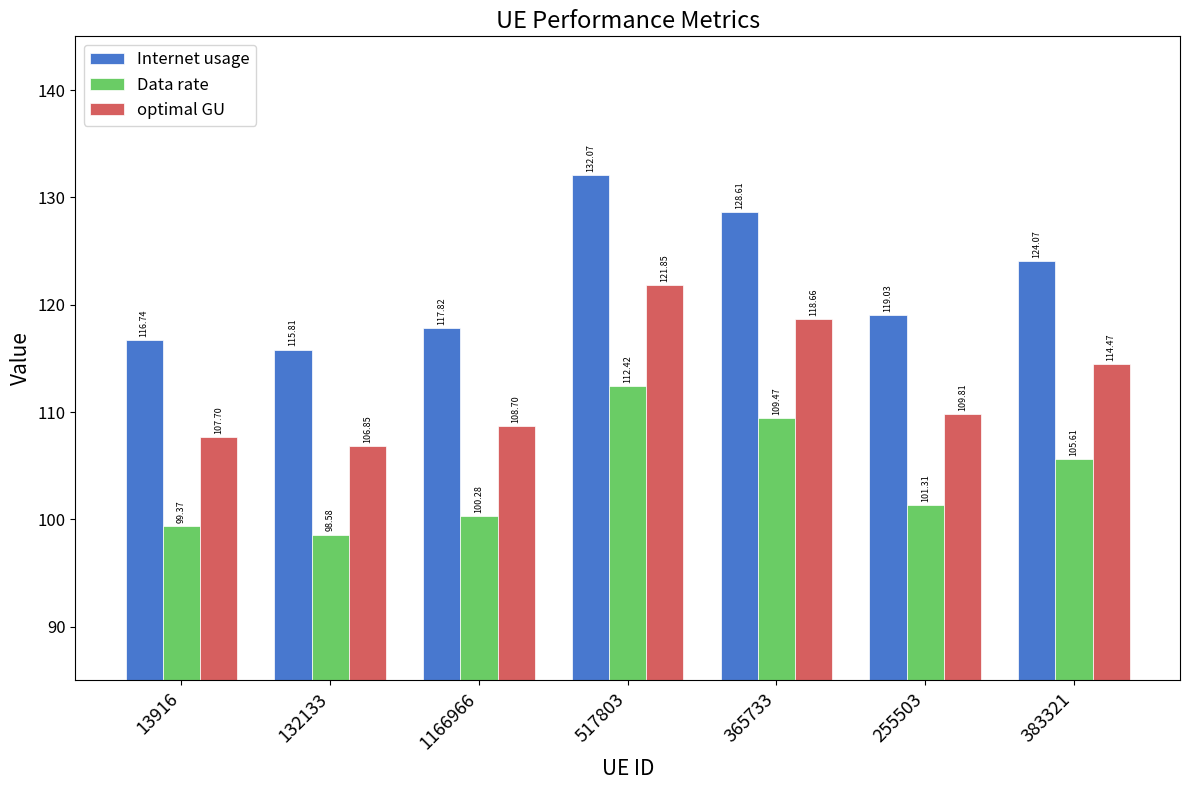

What is the label of the 6th bar from the right?

132133